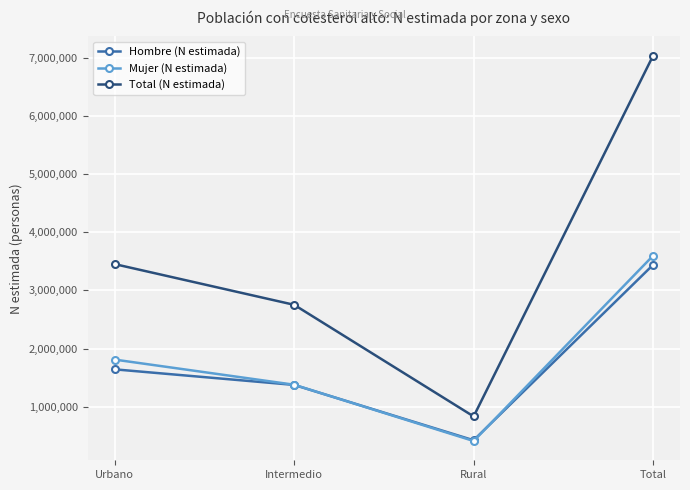

What is the spread (max minus min) of values at Rural?

422814